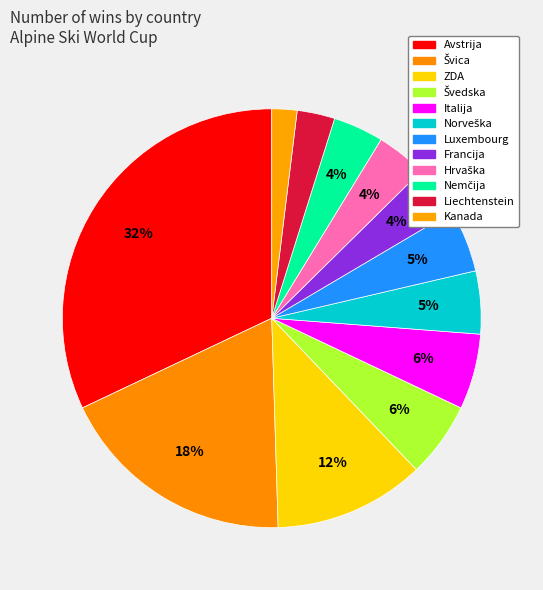

Does any single category account for the majority?

No